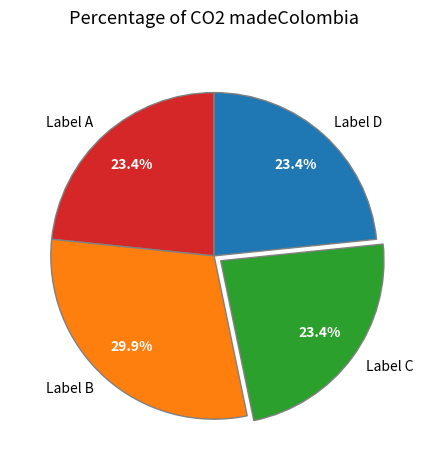

Which category has the biggest portion of the pie?

Label B